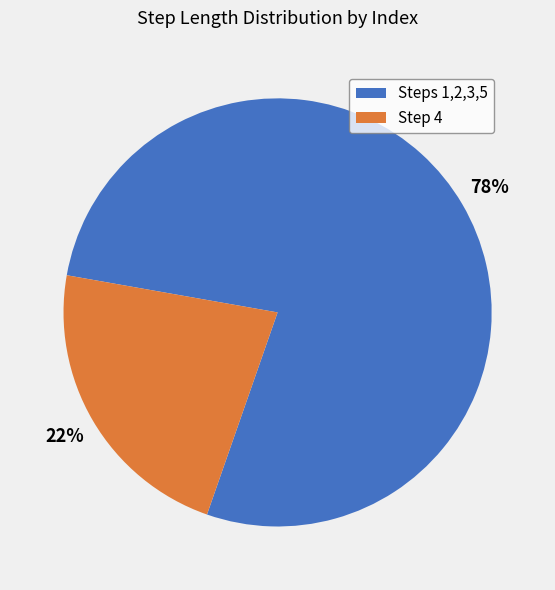

To the nearest percent, what is the average slice percentage?

50%